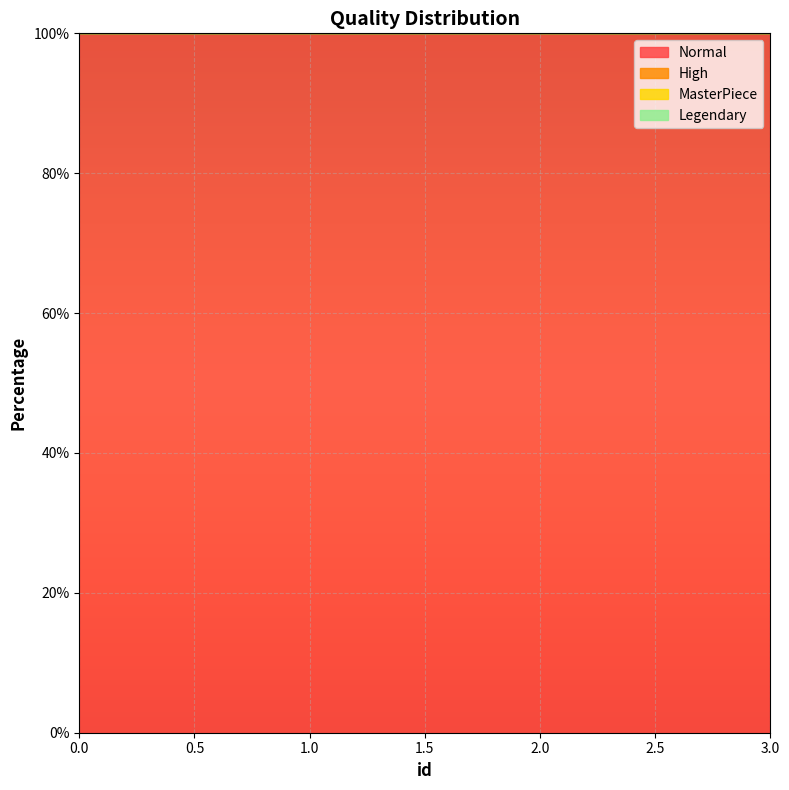

Reading left to right, transcribe all the data shown in this chart.

Normal: 100	100	100	100
High: 0	0	0	0
MasterPiece: 0	0	0	0
Legendary: 0	0	0	0